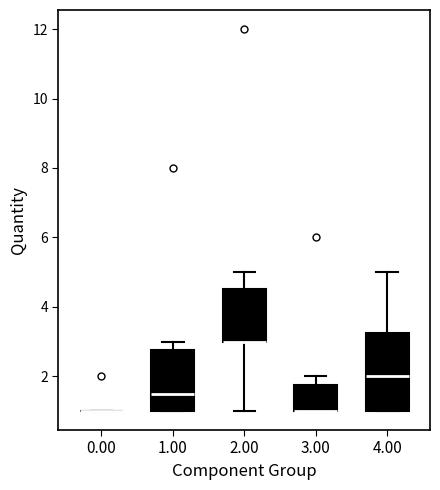

Comparing the boxes themselves (not the whiskers), which one is the tallest?

4.00